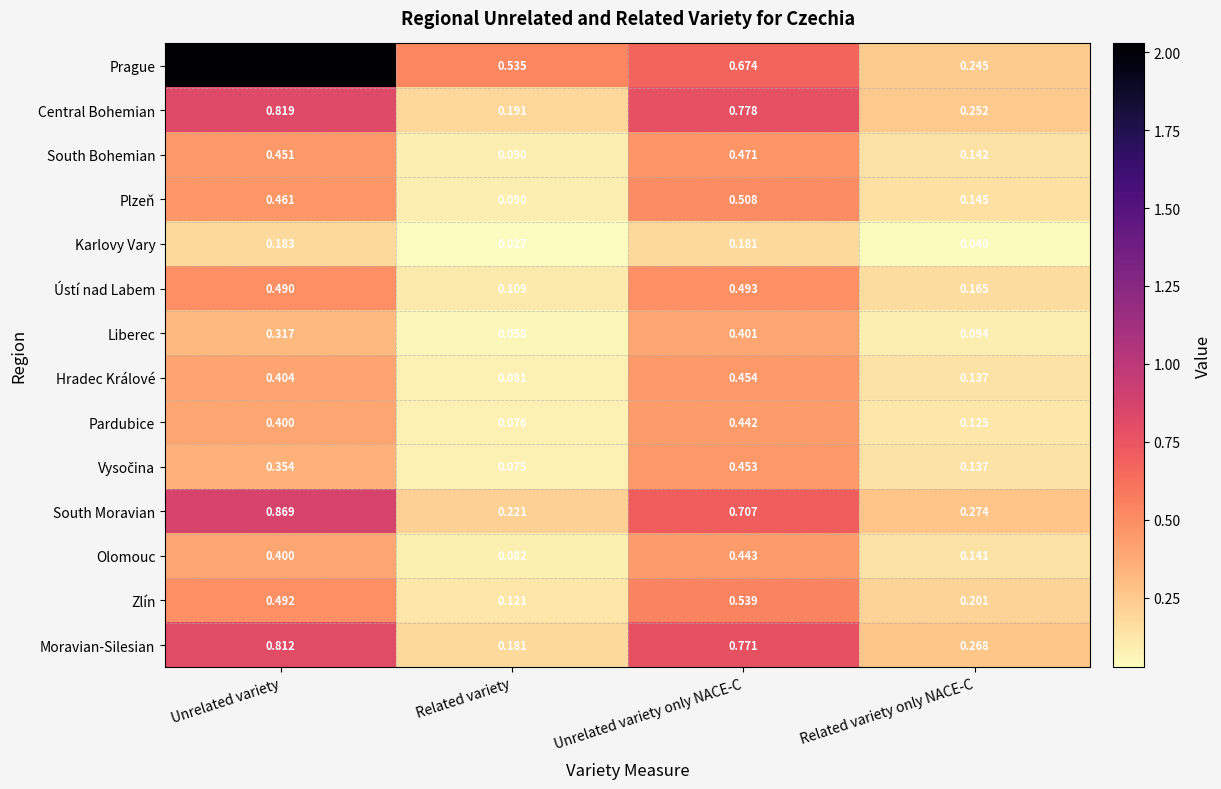

Which series has the largest total across all categories?

Prague